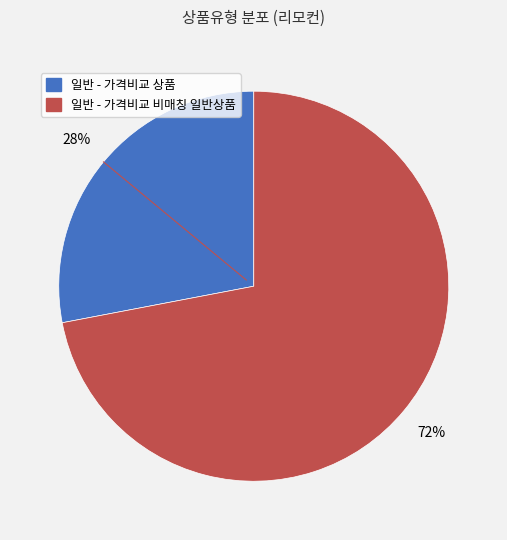

True or false: 일반 - 가격비교 상품 accounts for 19% of the total.

False